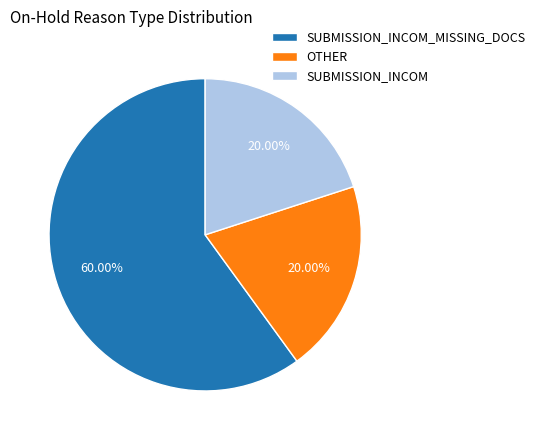

The SUBMISSION_INCOM_MISSING_DOCS slice represents 74% of the pie. True or false?

False